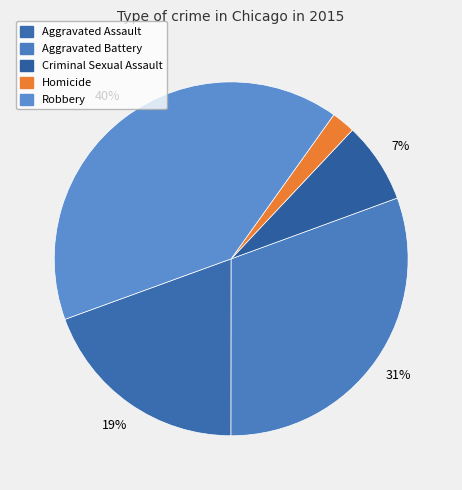

Is there any slice that represents more than half of the pie?

No